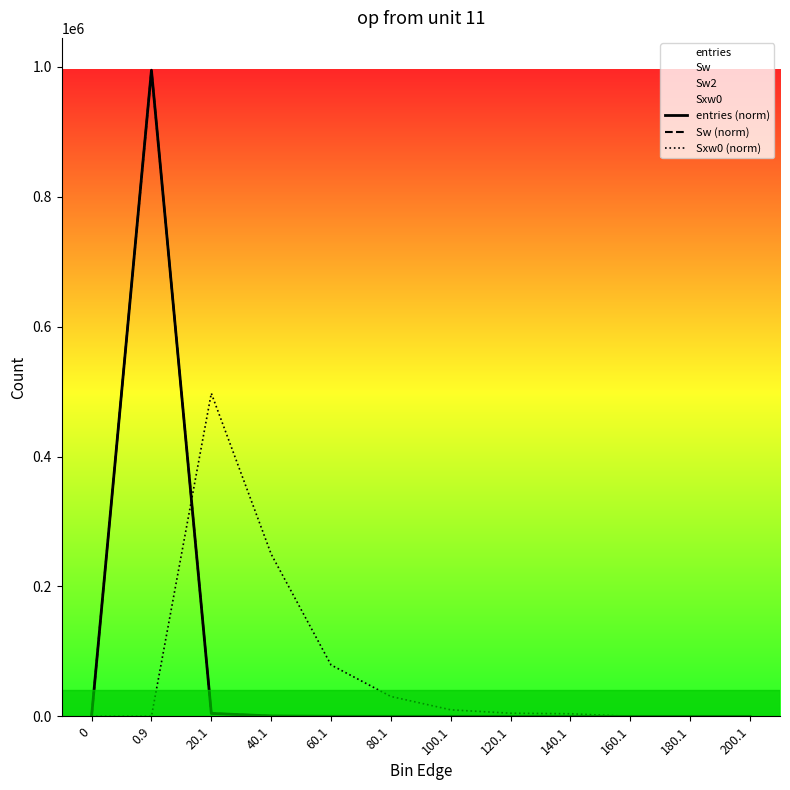

Is the value of entries (norm) at 0.9 greater than the value of Sxw0 (norm) at 40.1?

Yes